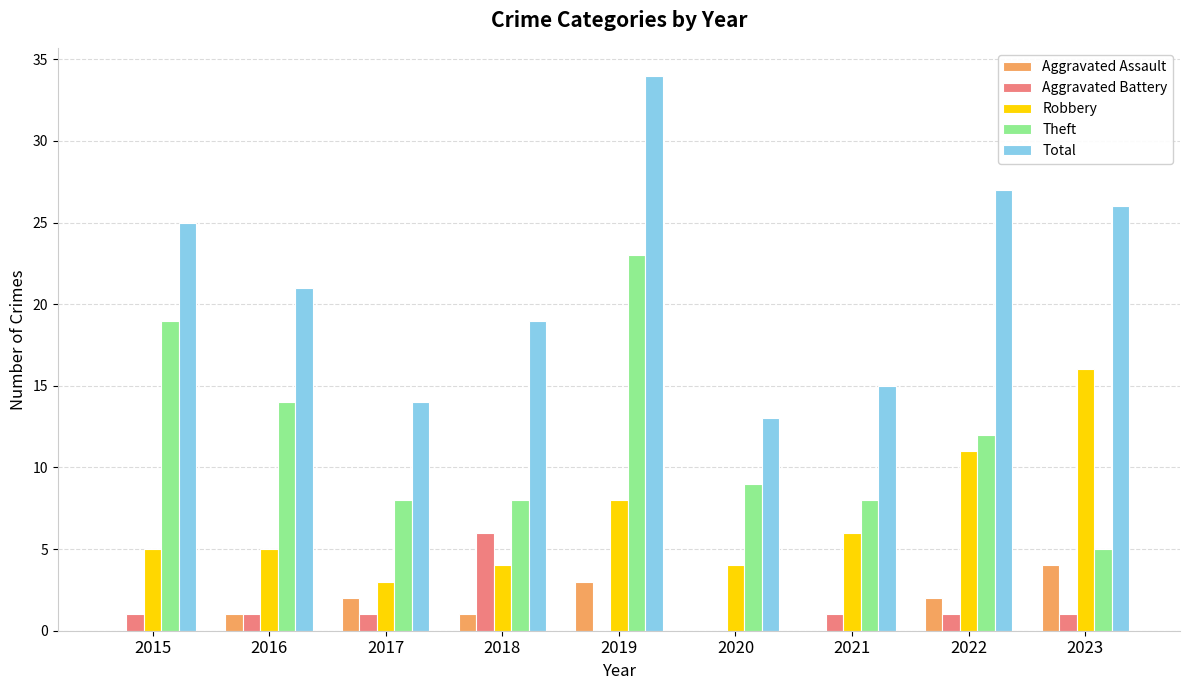

What is the average value of the Total series?

22